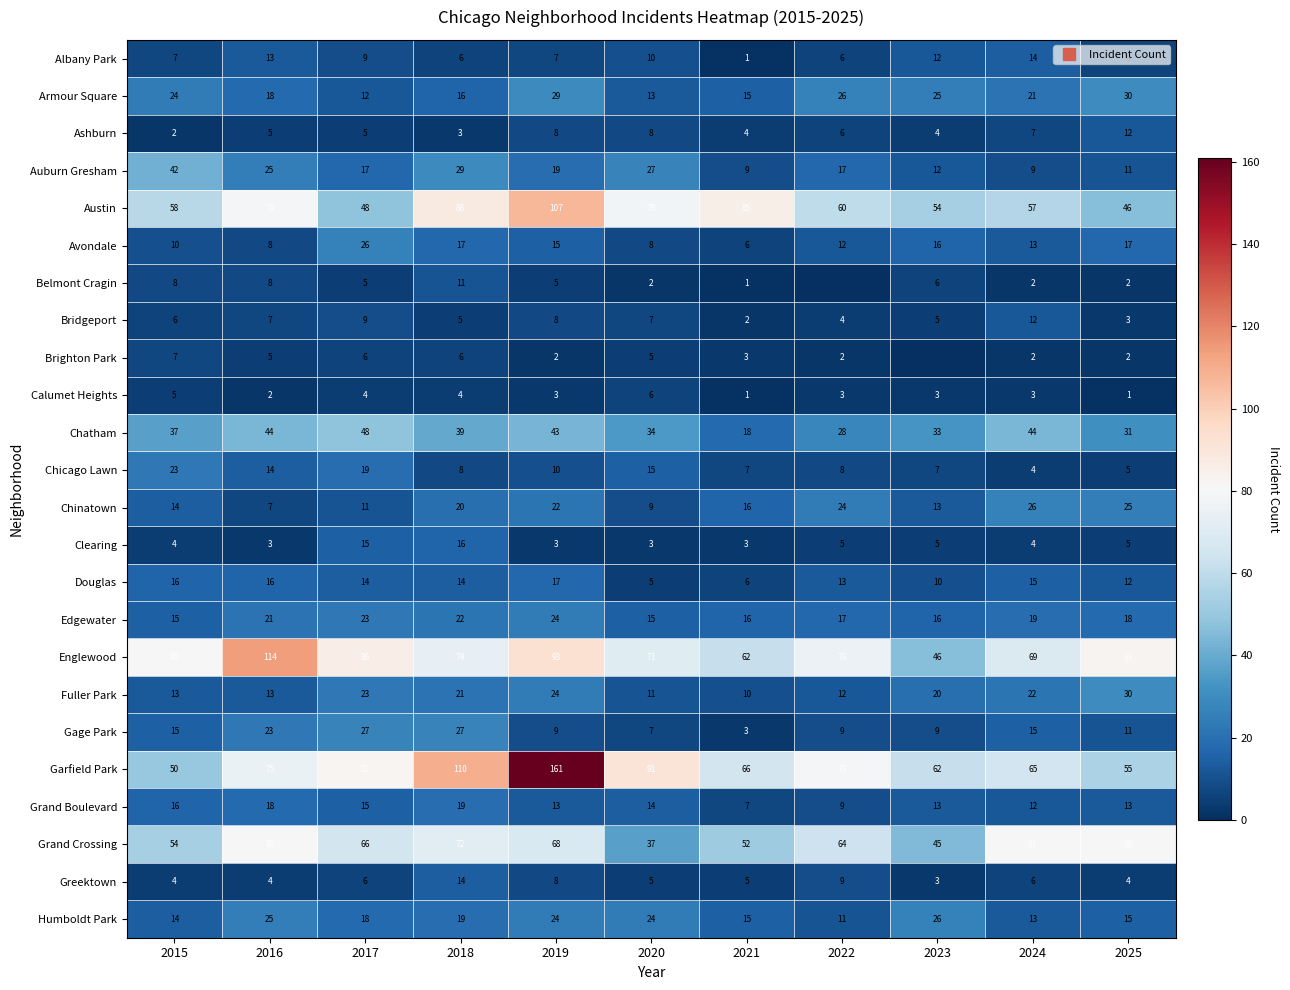

The Belmont Cragin series shows 9 at 2023. True or false?

False